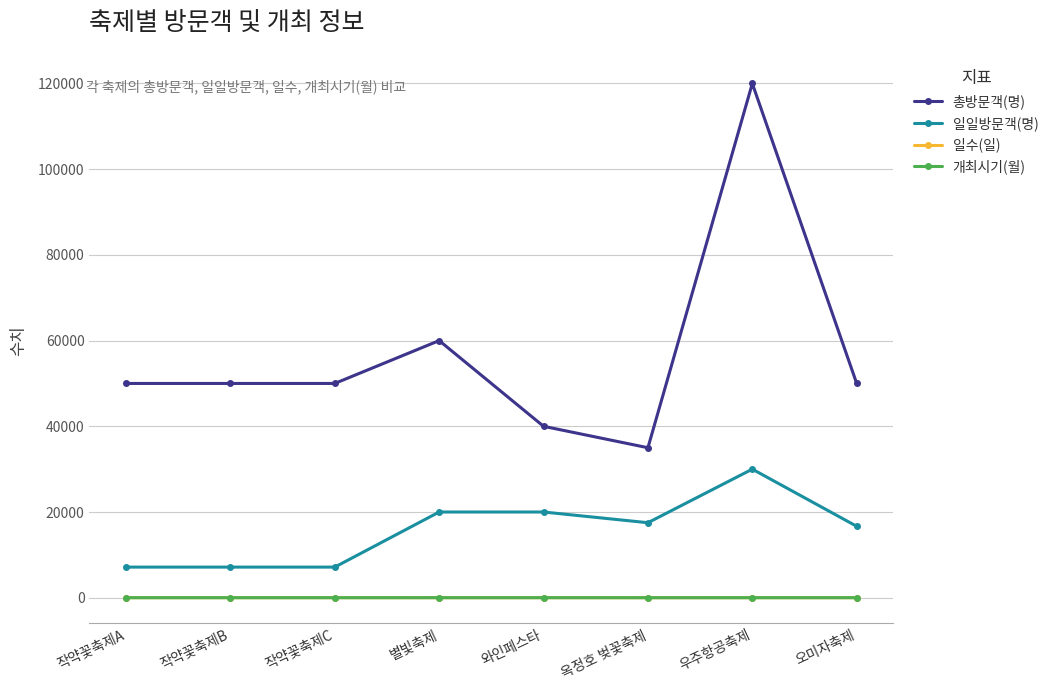

What position from the left is 별빛축제?

4